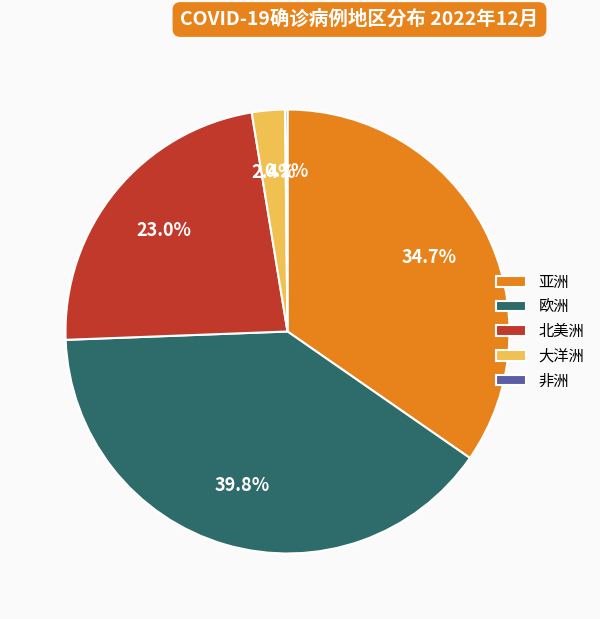

Which category has the biggest portion of the pie?

欧洲